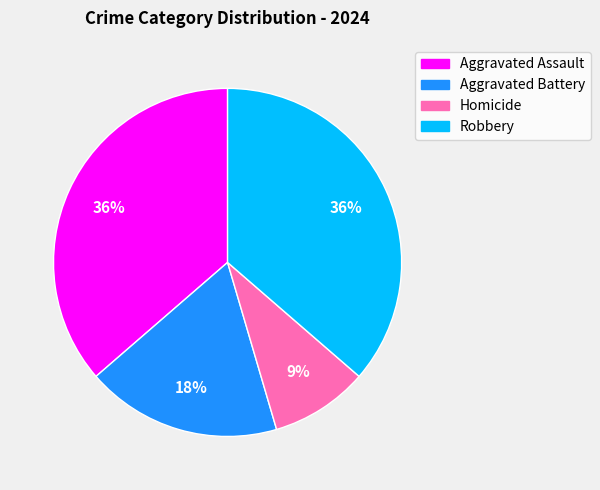

Which slice is the smallest?

Homicide